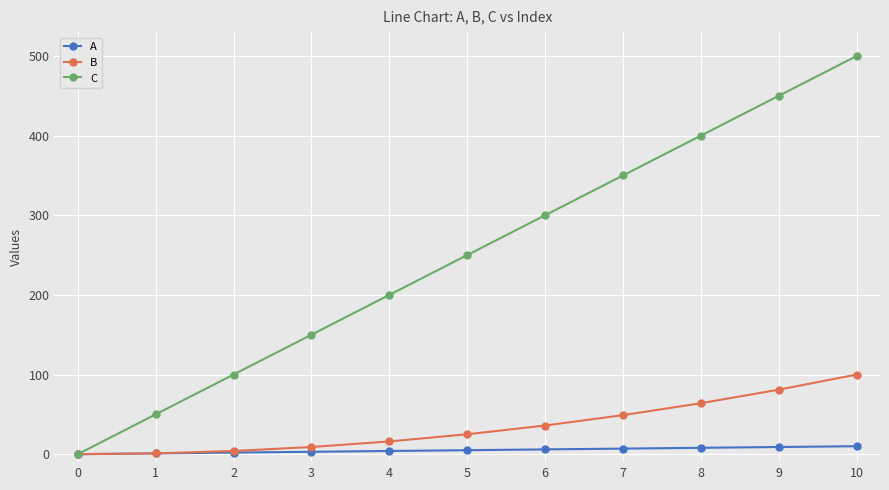

Is it true that B equals 41 at 10?

False